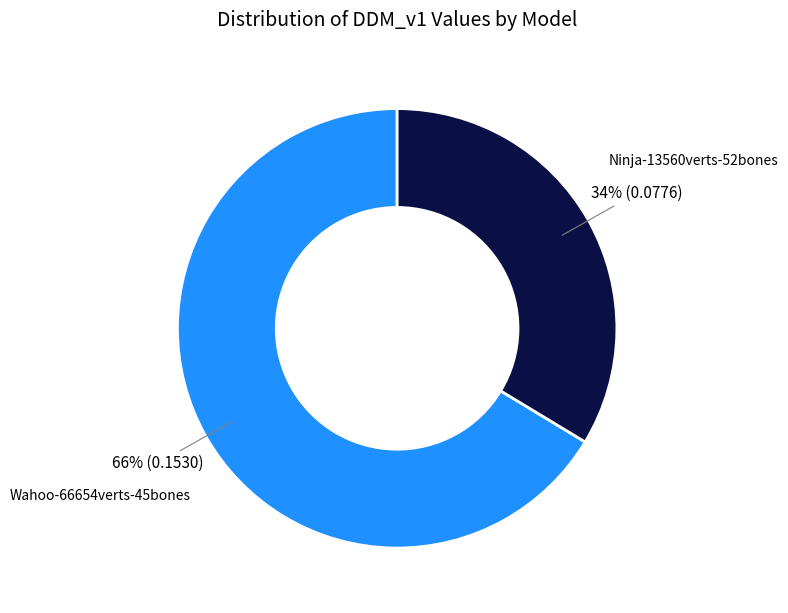

To the nearest percent, what is the average slice percentage?

50%